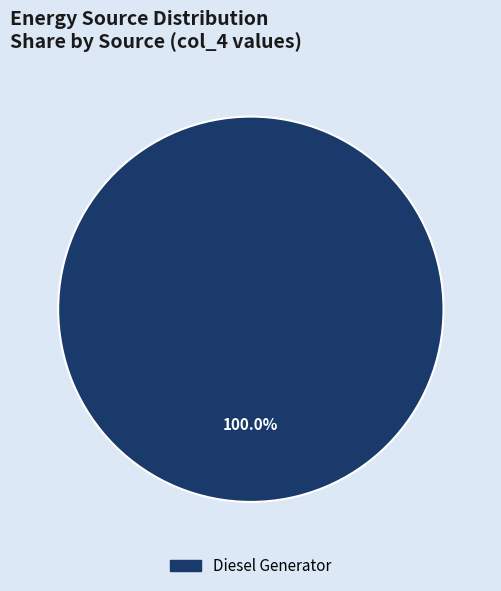

How many slices are in this pie chart?

1